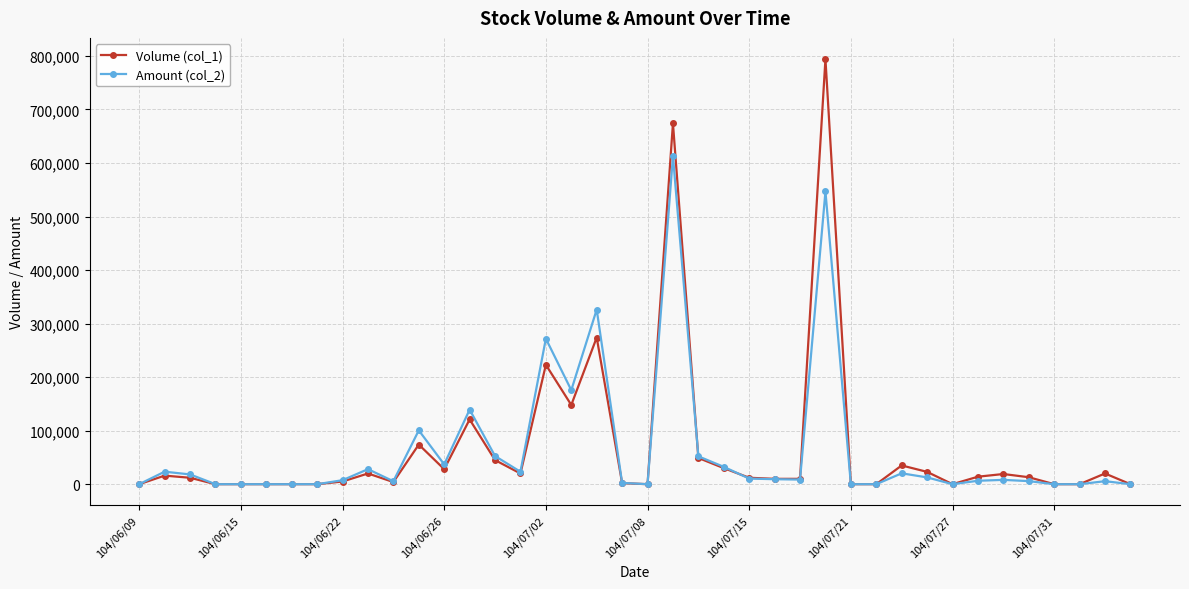

True or false: Volume (col_1) and Amount (col_2) cross at least once.

True